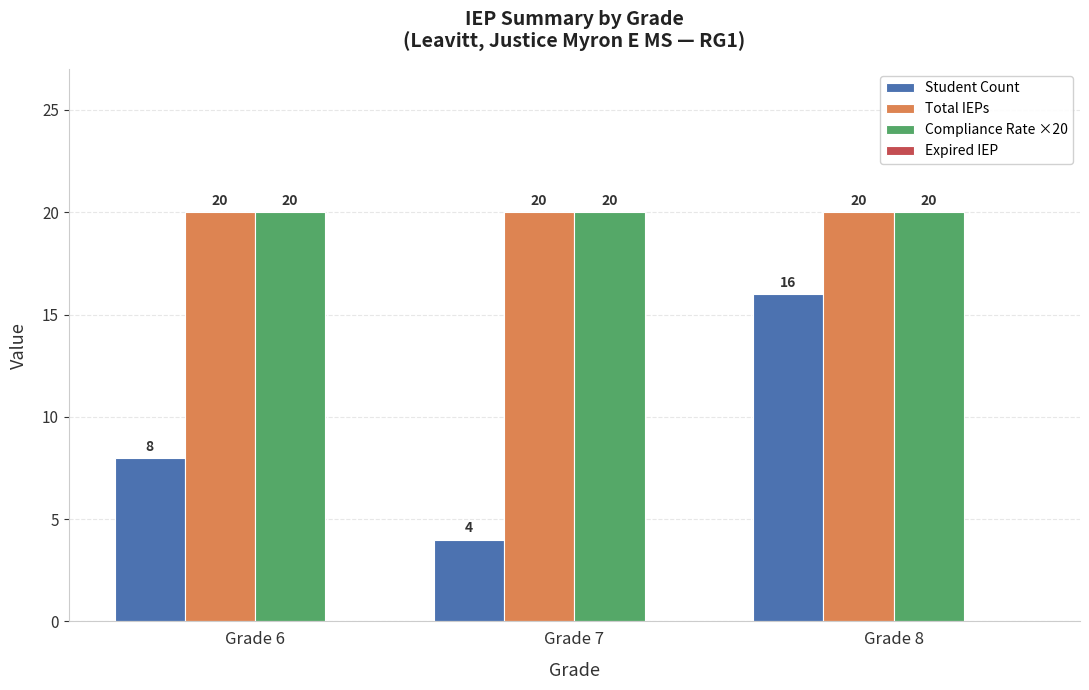

Which series has the largest range (max minus min)?

Student Count